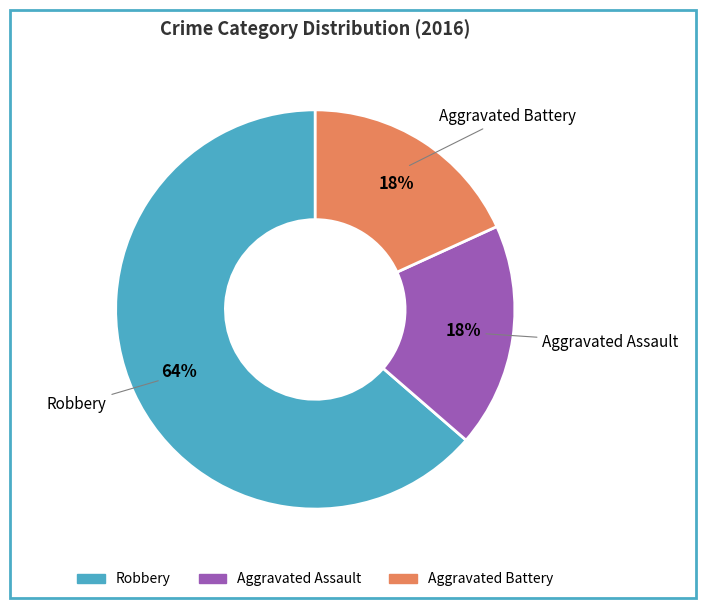

To the nearest percent, what is the average slice percentage?

33%